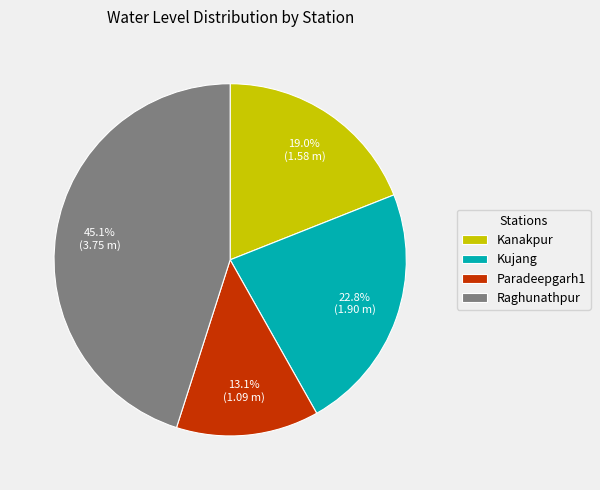

How many slices are in this pie chart?

4